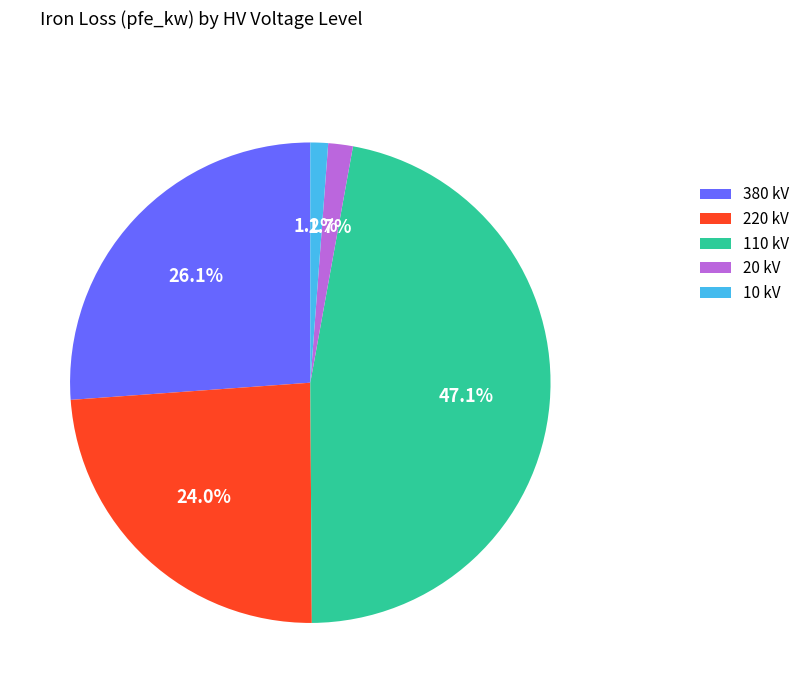

Is the sum of 20 kV and 380 kV greater than half?

No